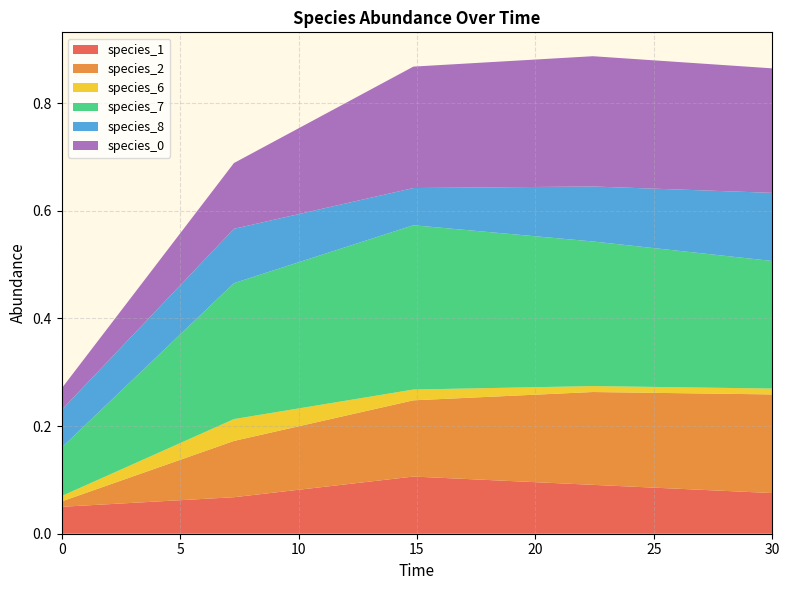

What are all the series names shown in the legend?

species_1, species_2, species_6, species_7, species_8, species_0